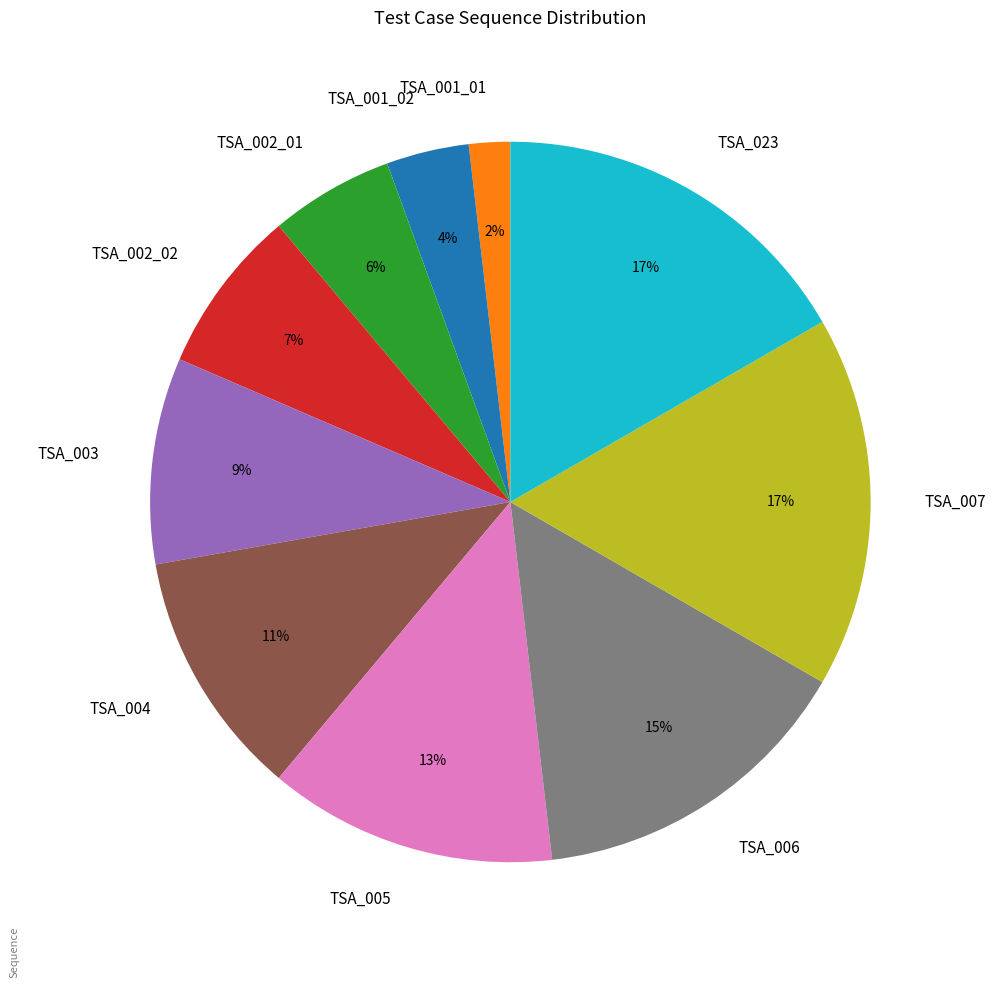

The TSA_001_01 slice represents 2% of the pie. True or false?

True